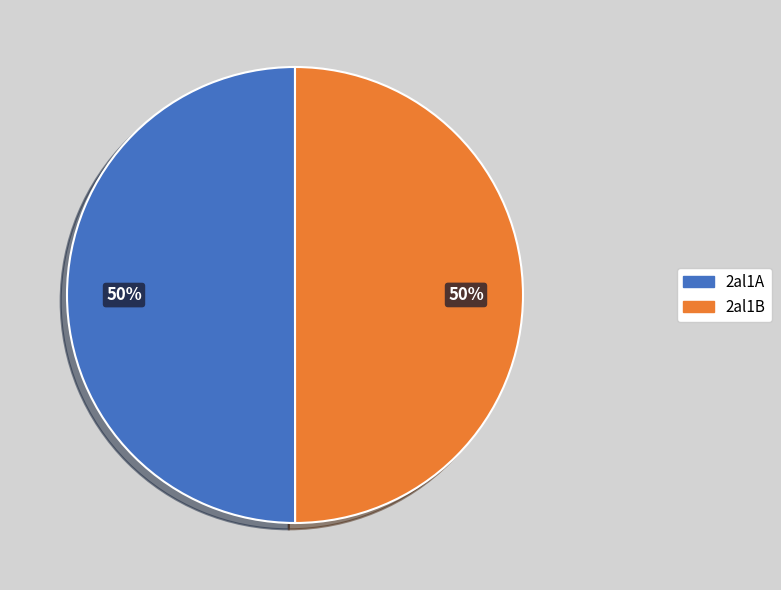

Is it true that 2al1A is 41% of the pie?

False